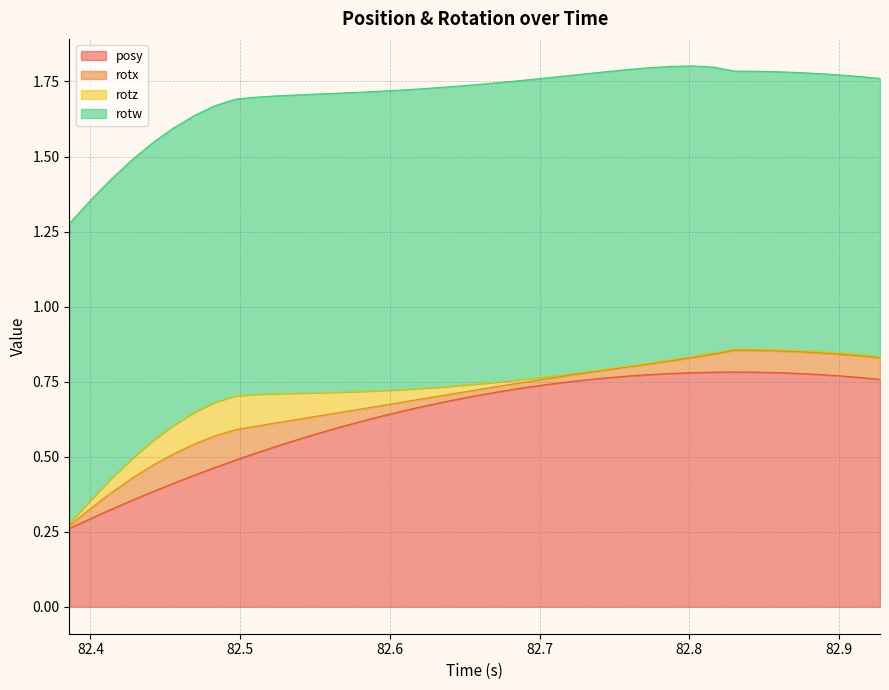

Does the chart have visible grid lines?

Yes